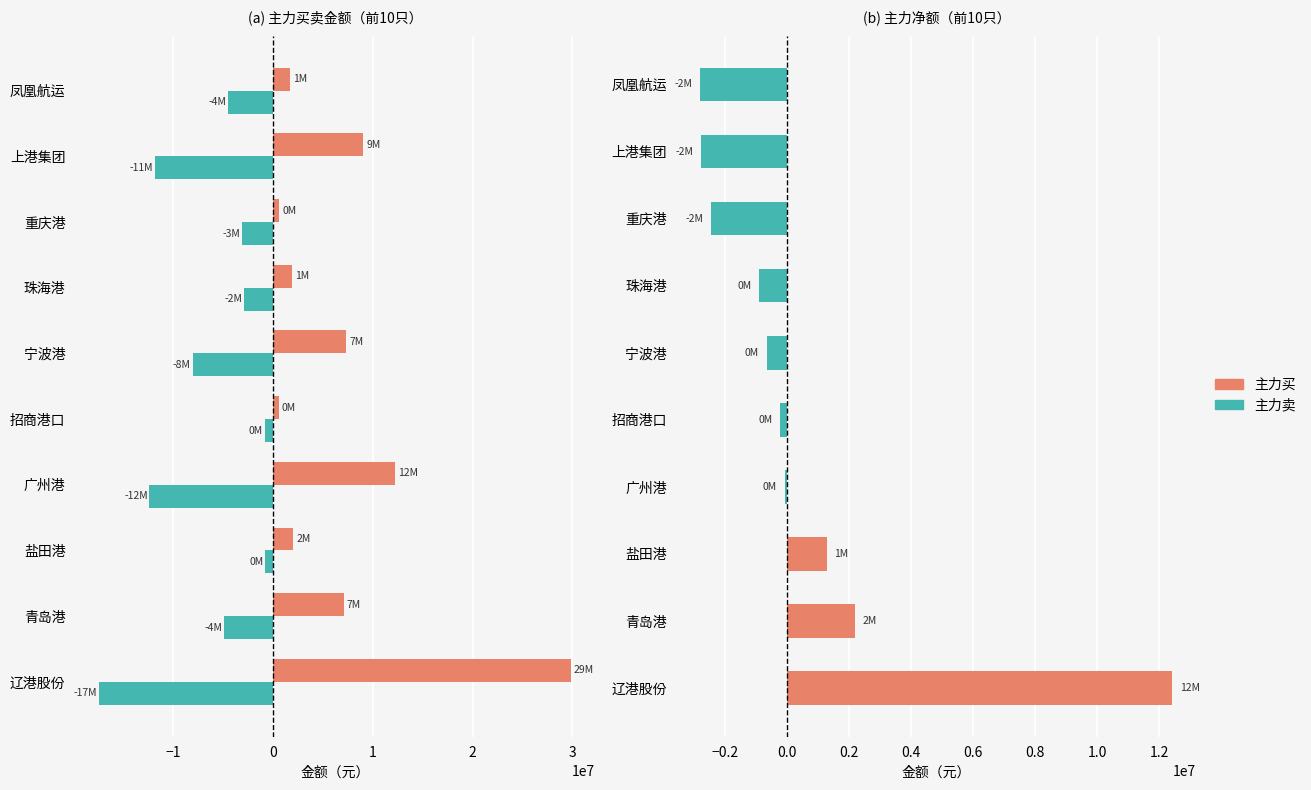

At which label does 主力买 reach its minimum?

招商港口